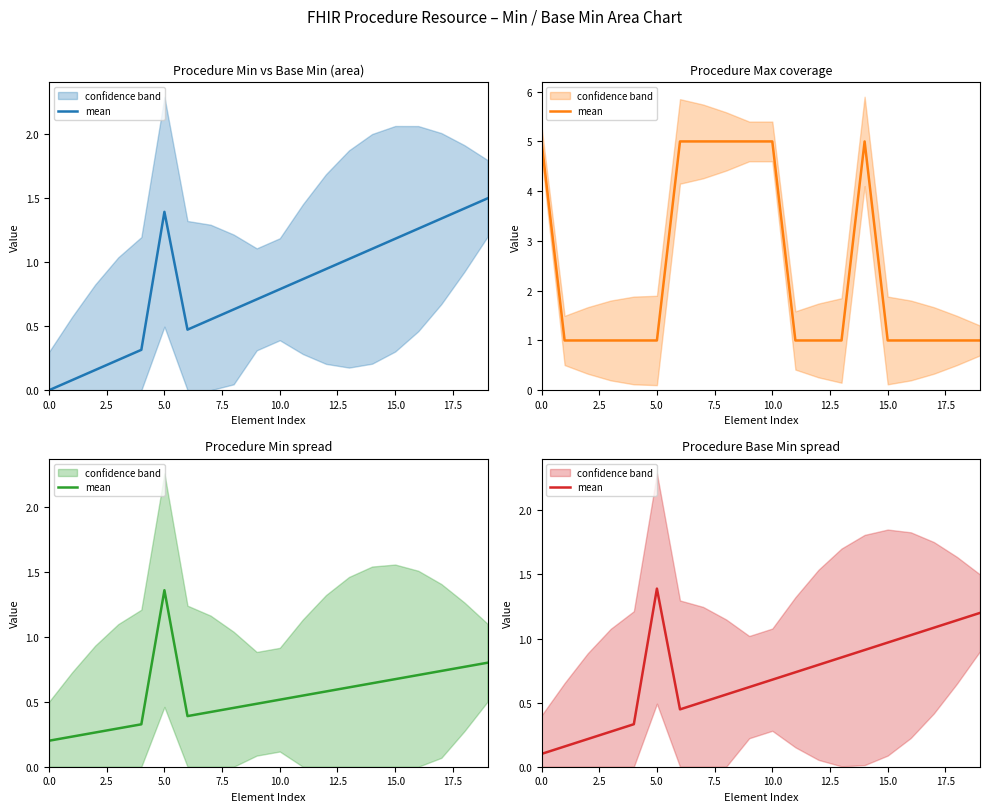

What is the change in value from 11 to 18?

+0.4